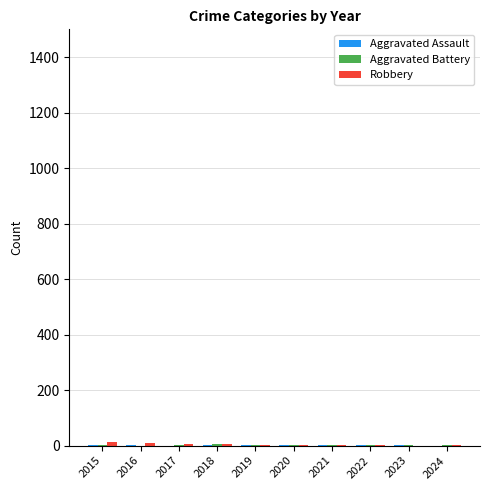

List the series in order of their peak value, highest first.

Robbery, Aggravated Battery, Aggravated Assault